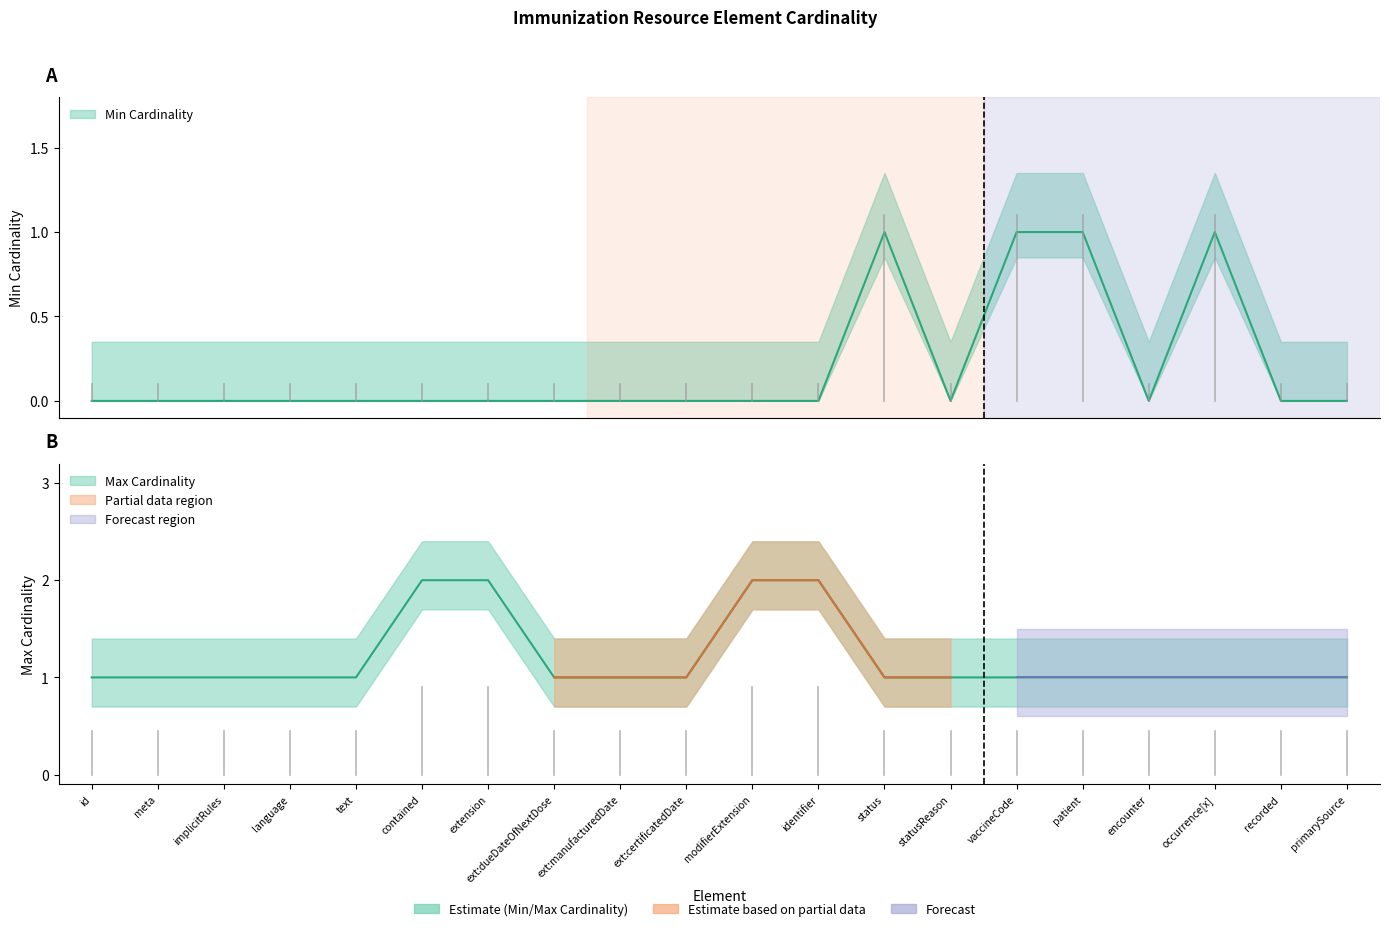

What position from the right is occurrence[x]?

3